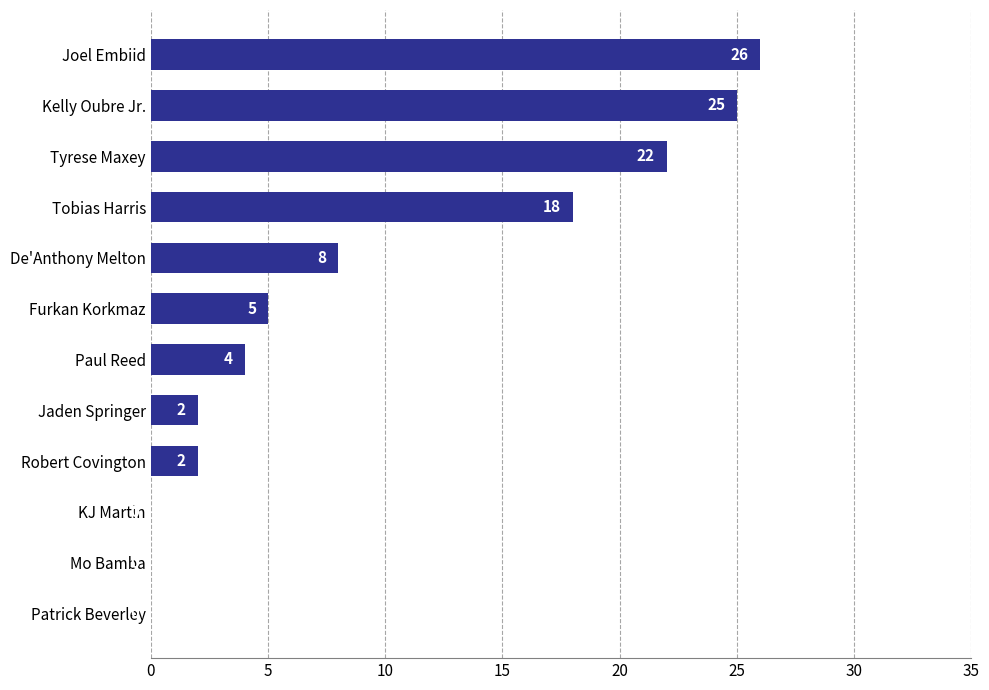

Between Furkan Korkmaz and Jaden Springer, which is larger?

Furkan Korkmaz